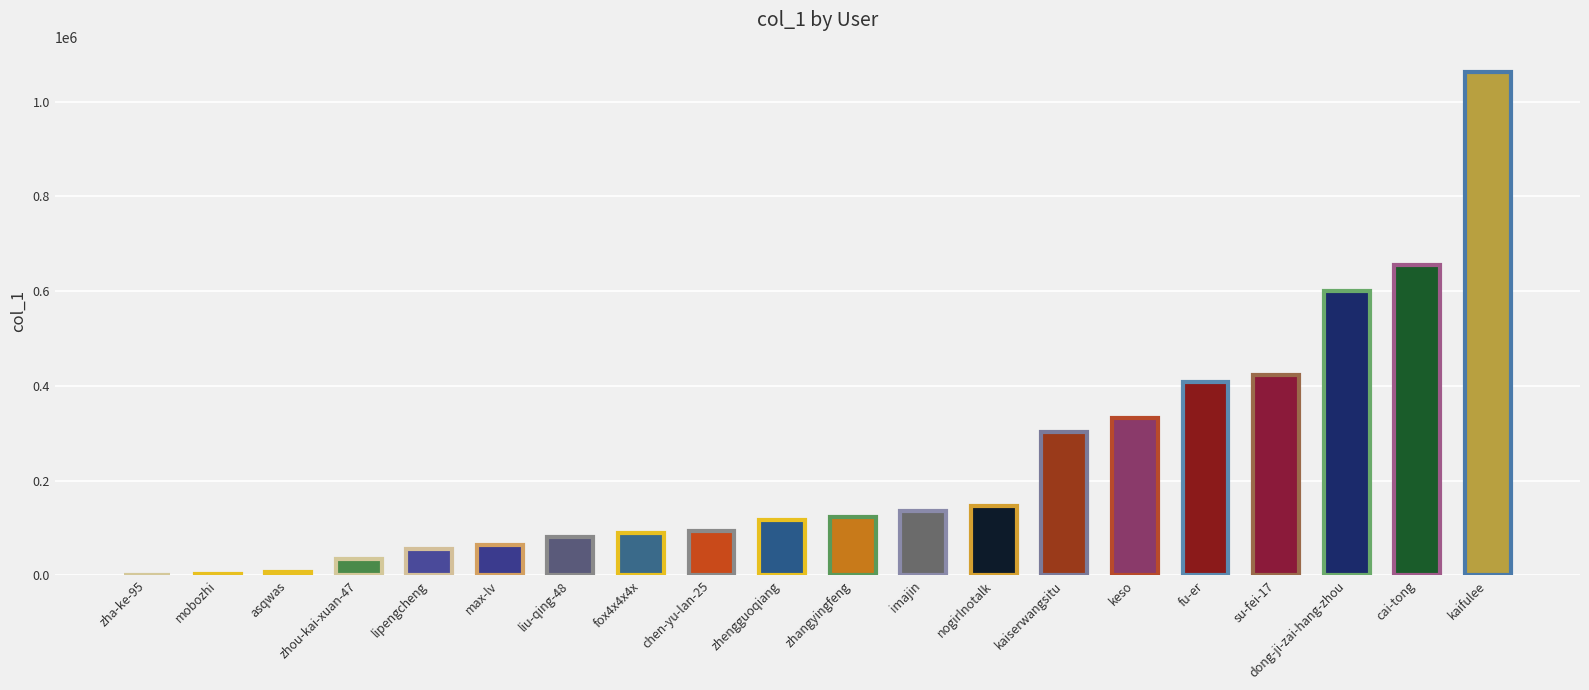

At which label is the value closest to 531249?

dong-ji-zai-hang-zhou